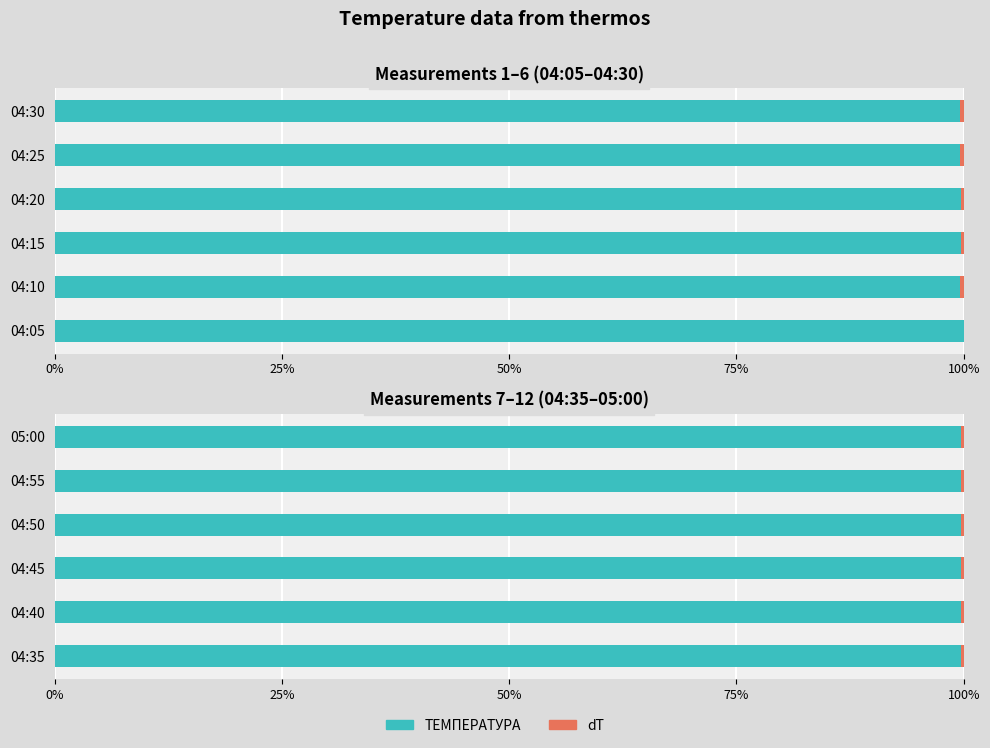

The dT series shows 0.2 at 05:00. True or false?

False